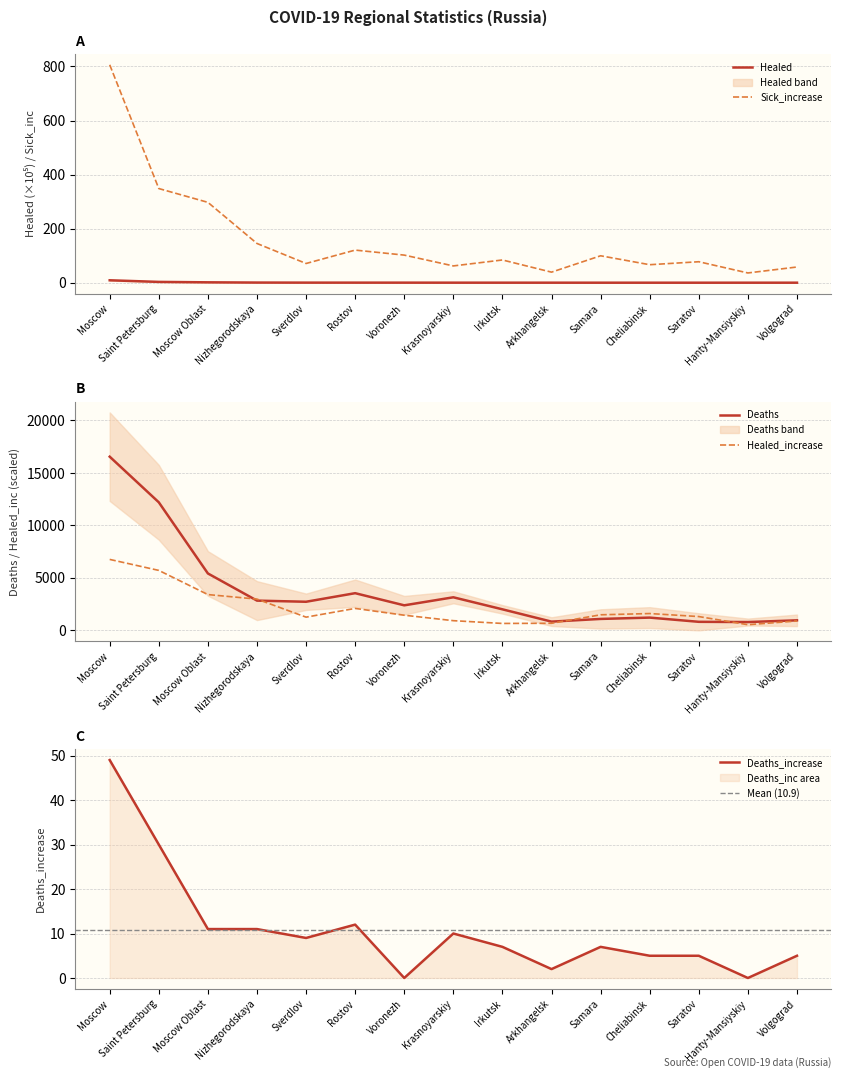

In Healed_increase, how many points are lower than both neighbors (excluding endpoints)?

3